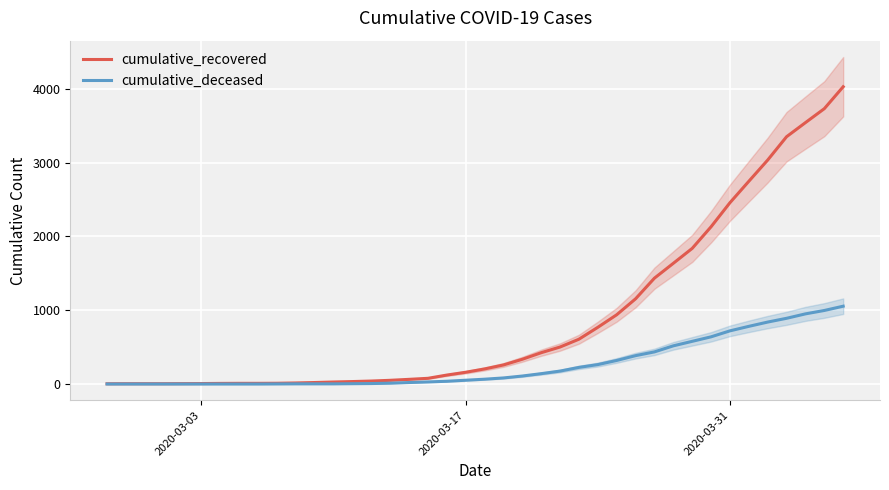

Which series has the widest spread of values?

cumulative_recovered